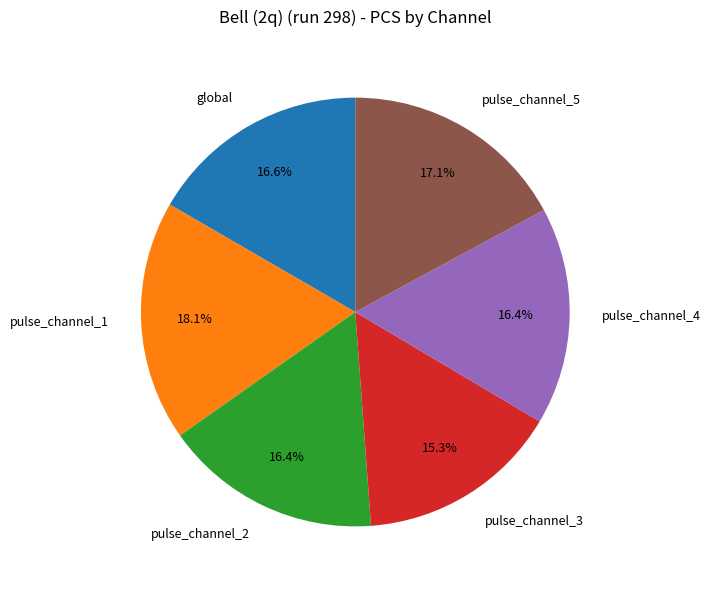

Which category has the smallest portion of the pie?

pulse_channel_3